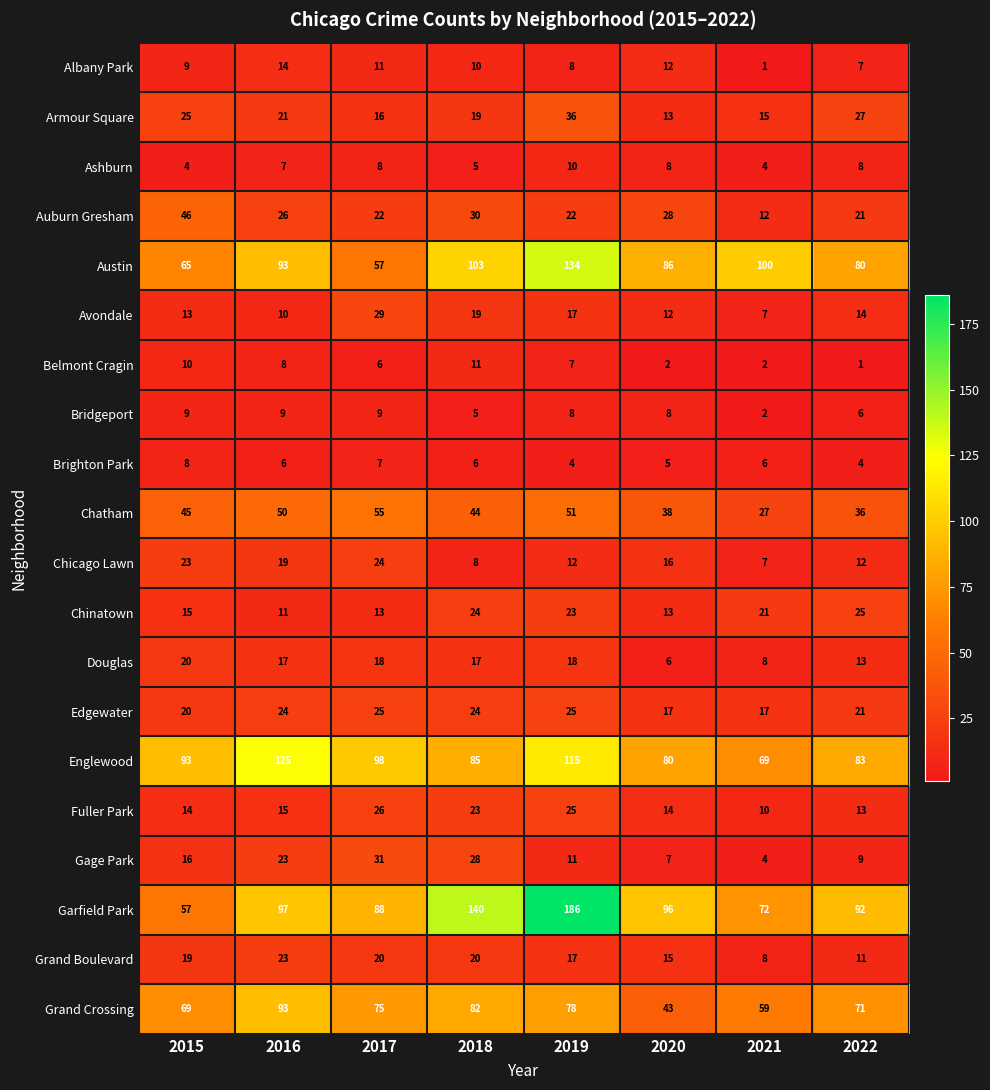

The value of Englewood at 2020 is 80. True or false?

True